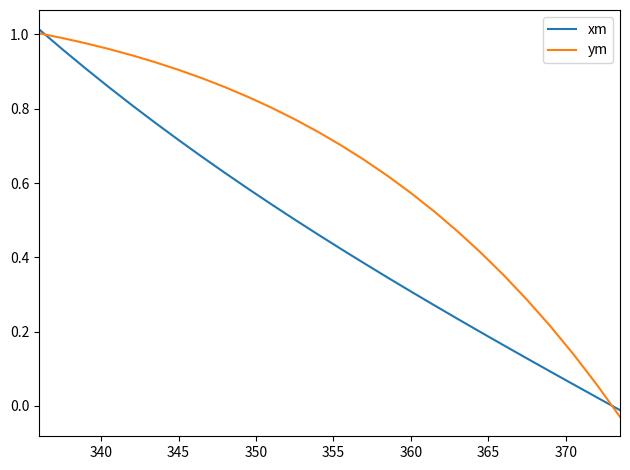

Rank the series by their average value, from lowest to highest.

xm, ym